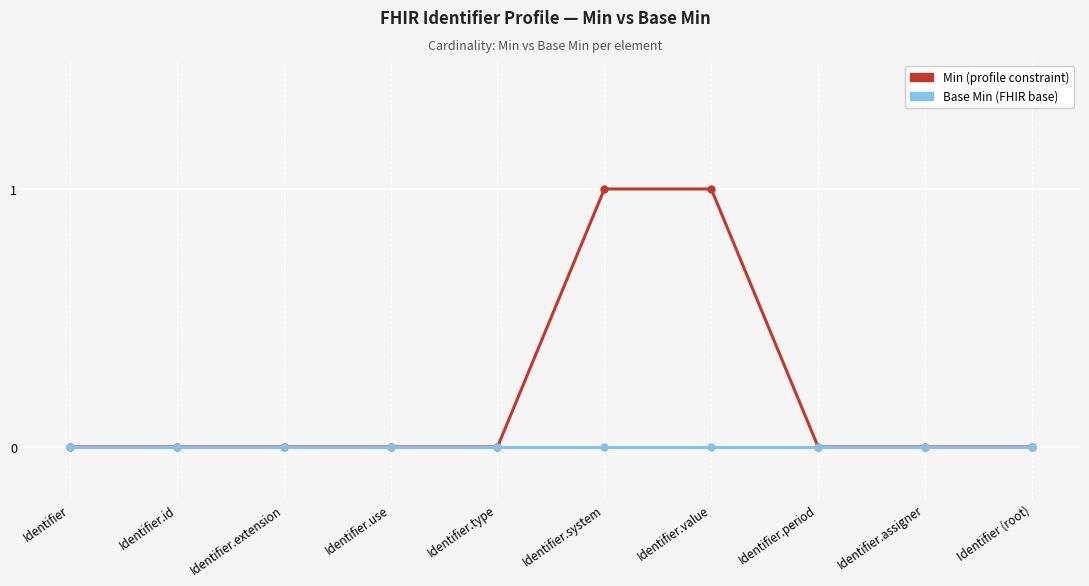

What position from the left is Identifier.id?

2